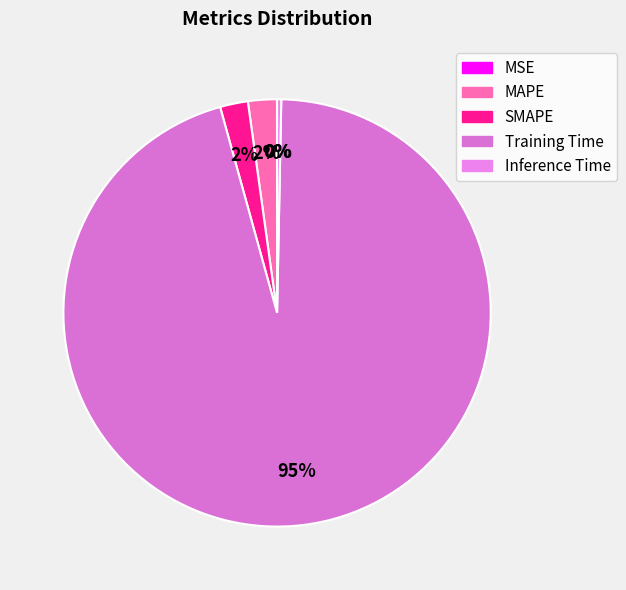

Does SMAPE represent more than half of the total?

No